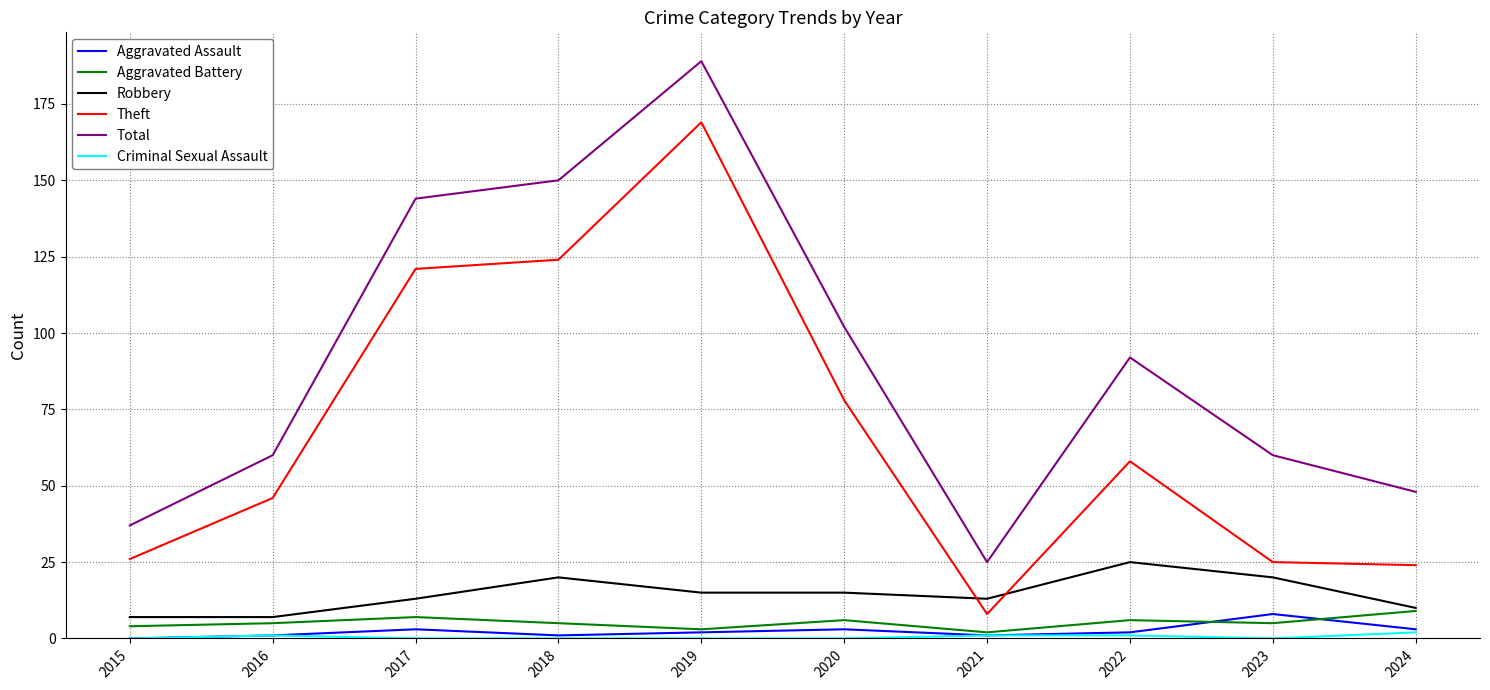

What is the sum of all Aggravated Assault values?

24